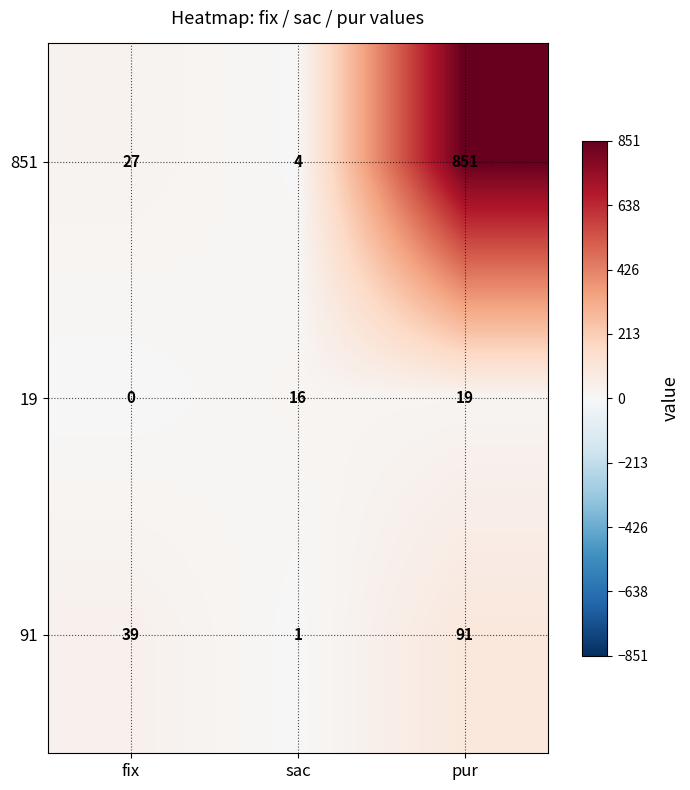

How many categories are shown in the chart?

3